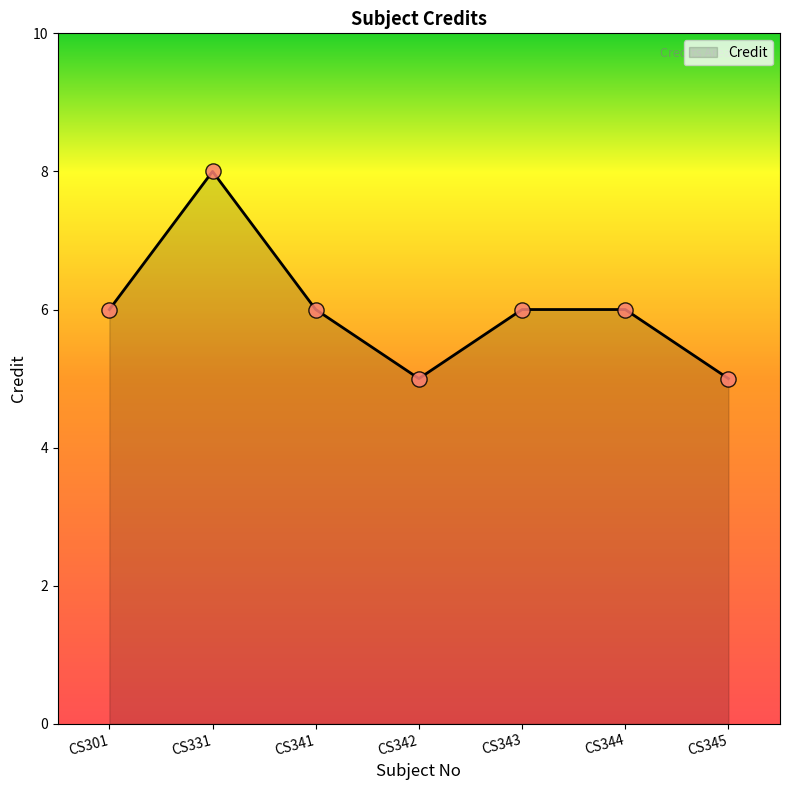

What is the change in value from CS301 to CS342?

-1